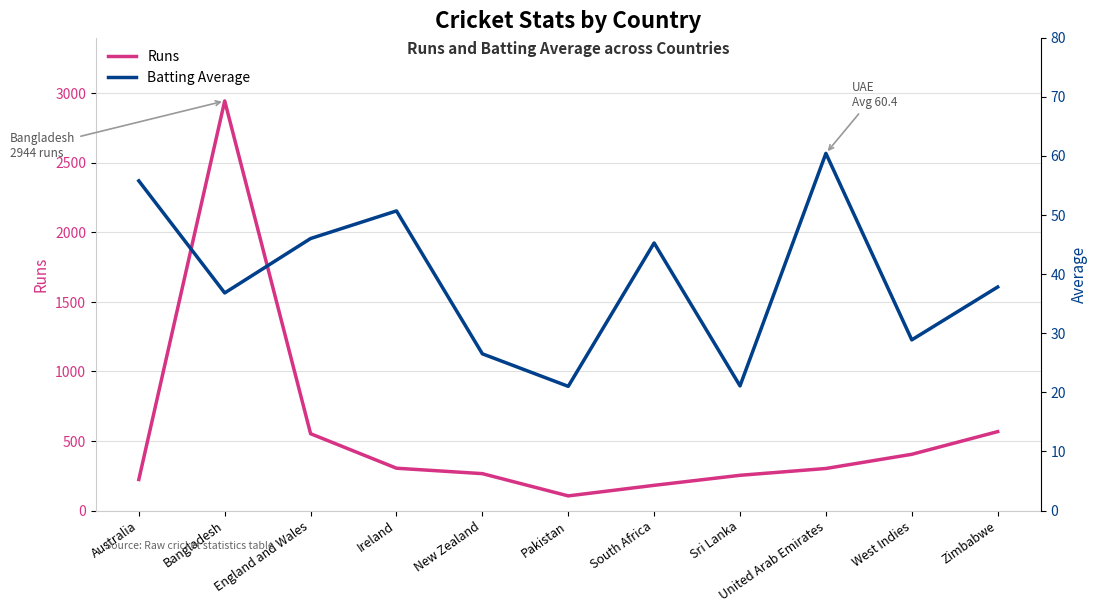

True or false: Batting Average and Runs cross at least once.

False